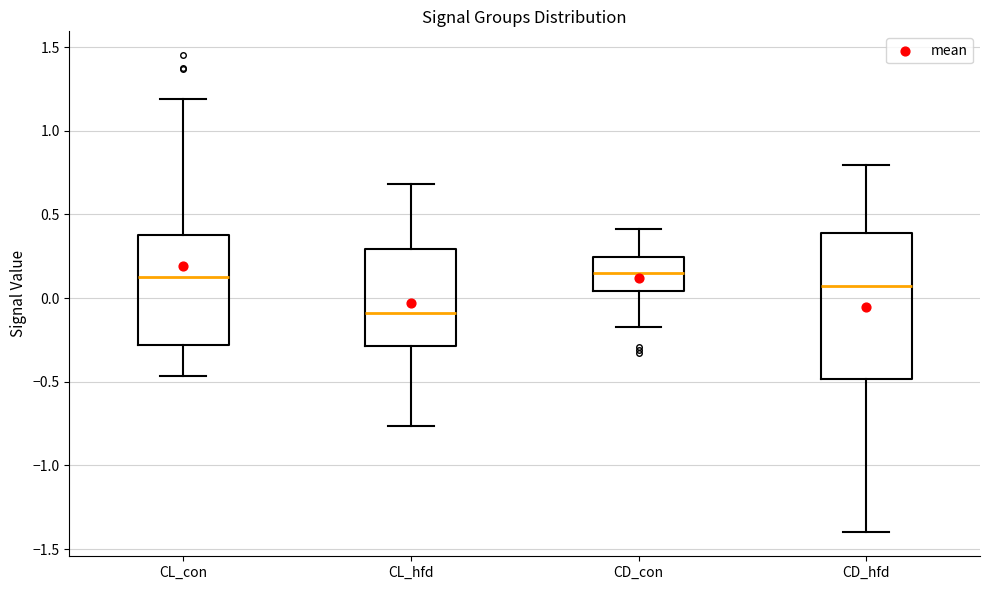

Which box's median line is the lowest?

CL_hfd